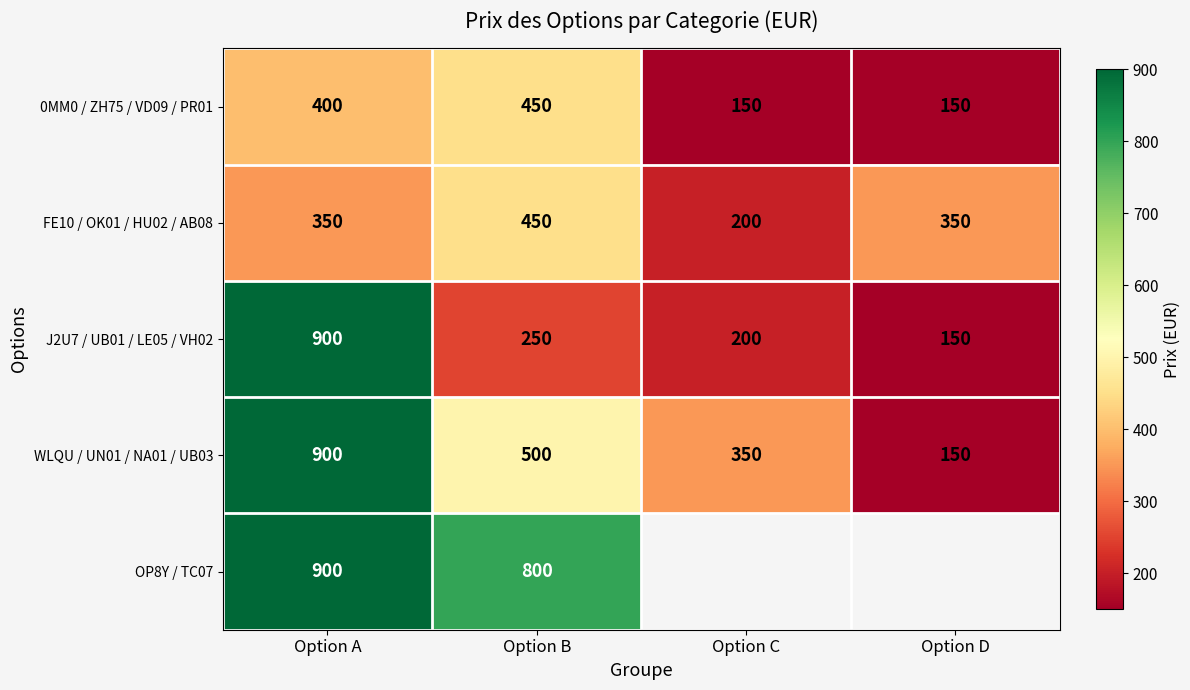

Rank the categories by J2U7 / UB01 / LE05 / VH02 value from lowest to highest.

Option D, Option C, Option B, Option A